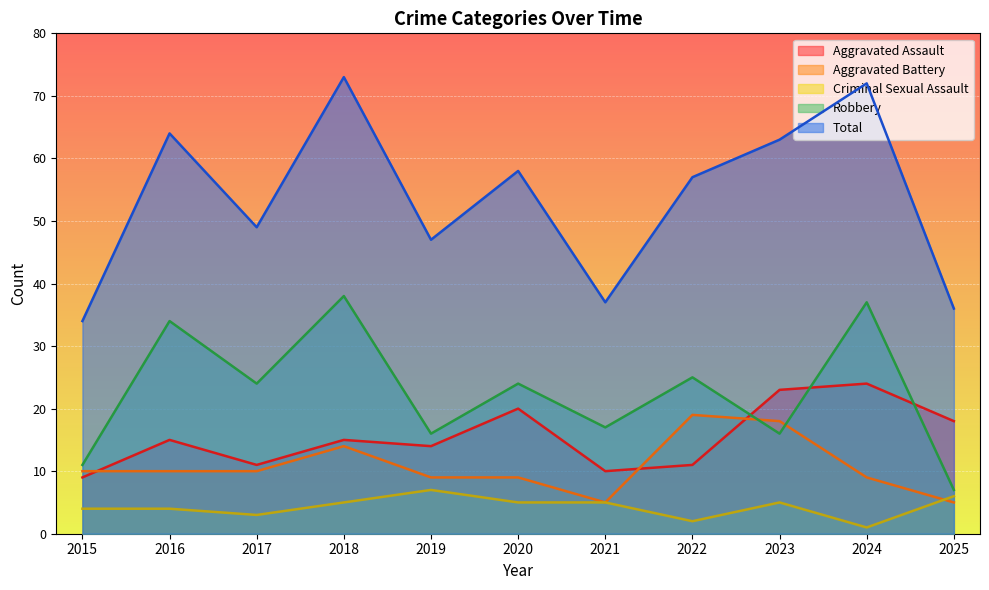

True or false: Criminal Sexual Assault and Robbery intersect in this chart.

False